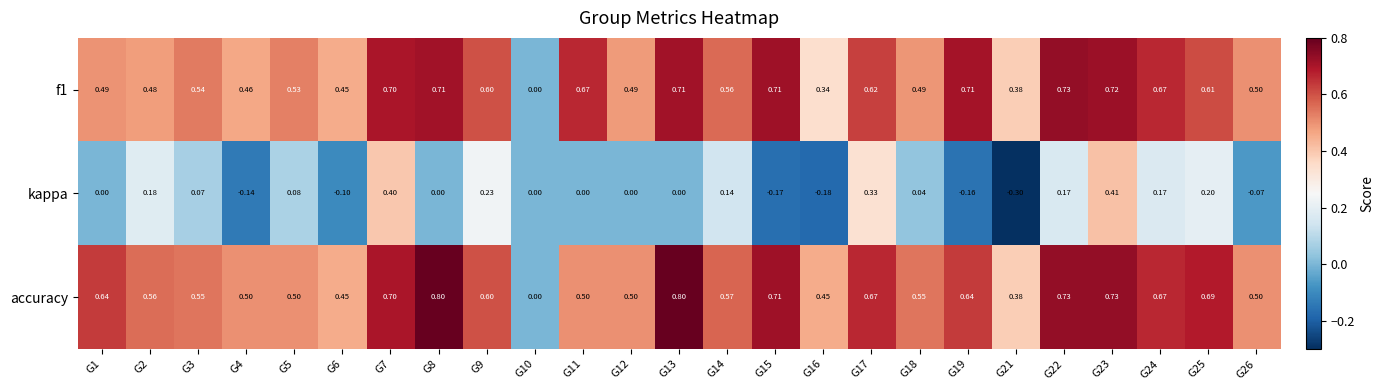

Which series has the largest total across all categories?

accuracy